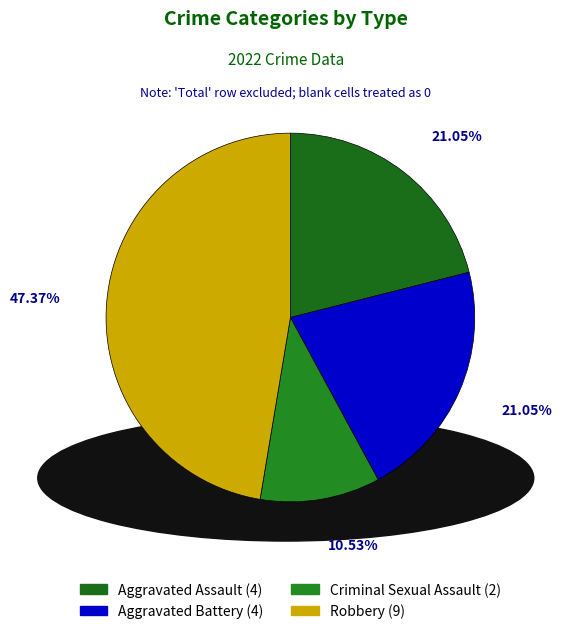

To the nearest percent, what portion does Aggravated Battery represent?

21%